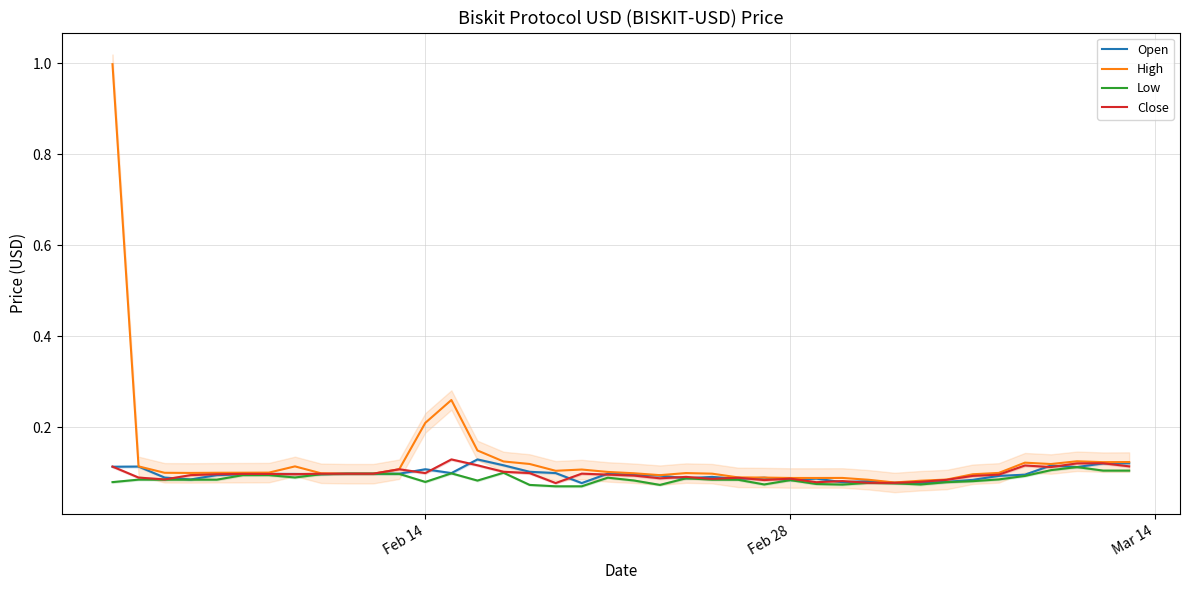

Is the value of Low at 27 greater than the value of Open at 18?

No